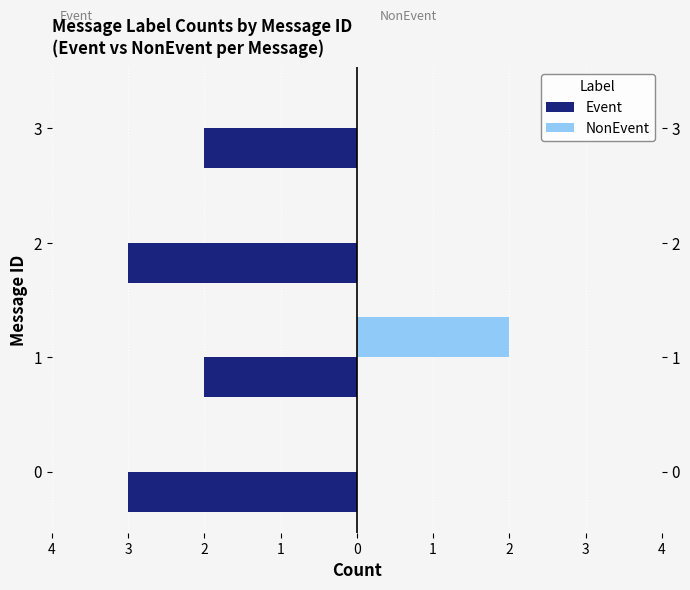

What is the value of the NonEvent bar at the 2nd from the left?

2